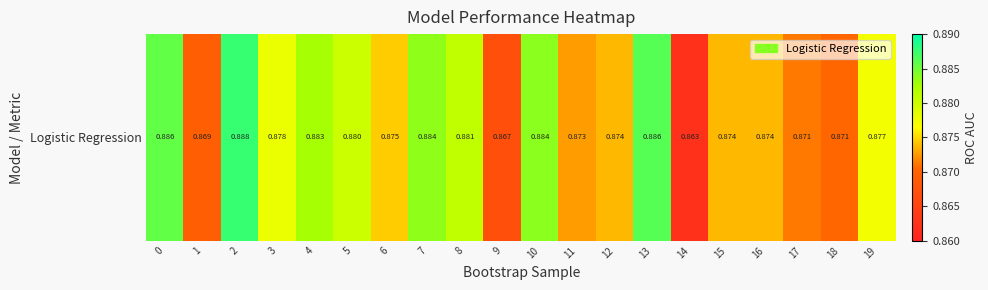

Reading right to left, transcribe all the data shown in this chart.

19=0.9	18=0.9	17=0.9	16=0.9	15=0.9	14=0.9	13=0.9	12=0.9	11=0.9	10=0.9	9=0.9	8=0.9	7=0.9	6=0.9	5=0.9	4=0.9	3=0.9	2=0.9	1=0.9	0=0.9